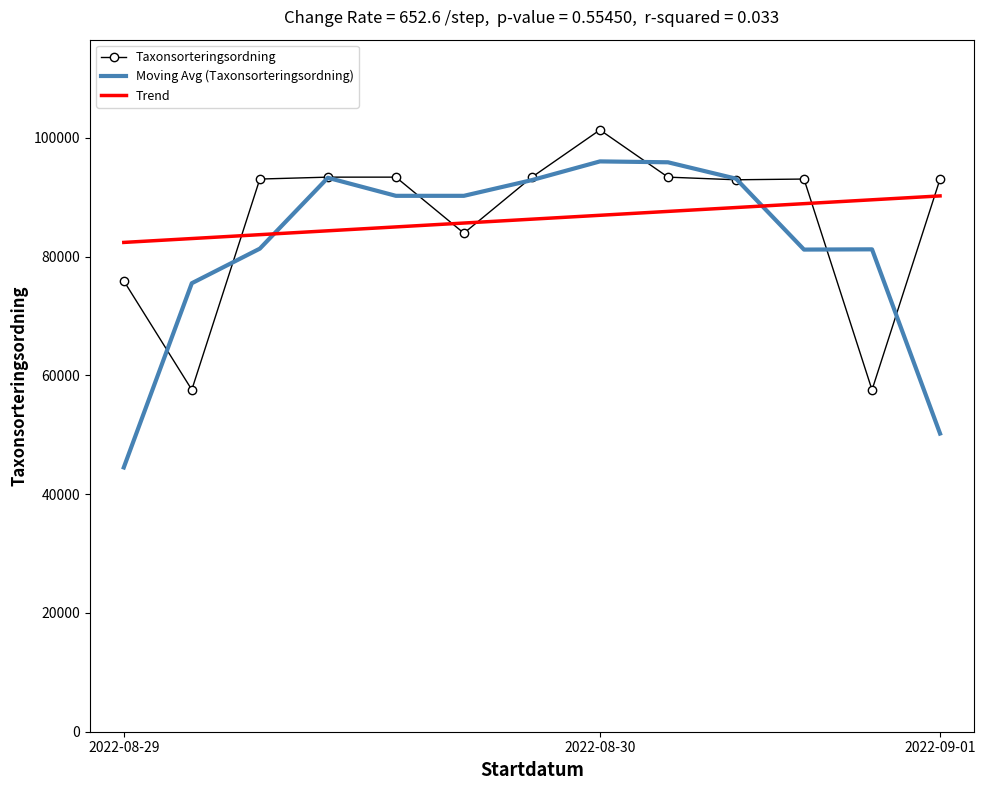

What is the average value of the Taxonsorteringsordning series?

86299.3